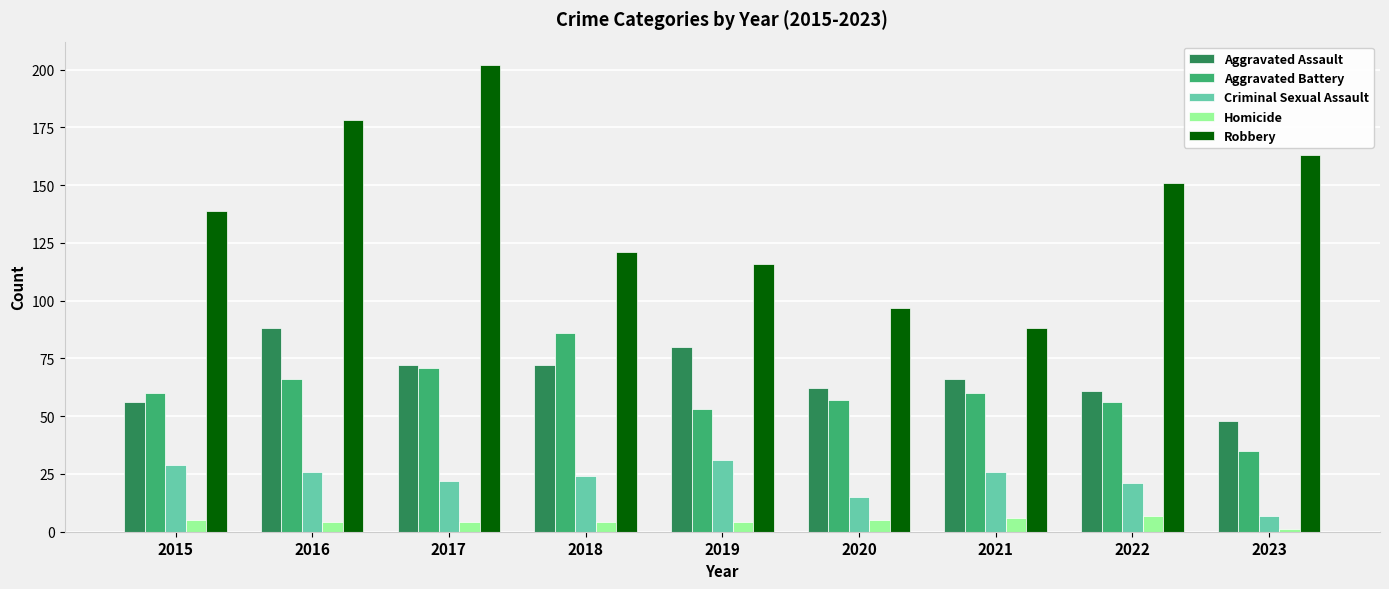

Which series changed the most between 2015 and 2022?

Robbery